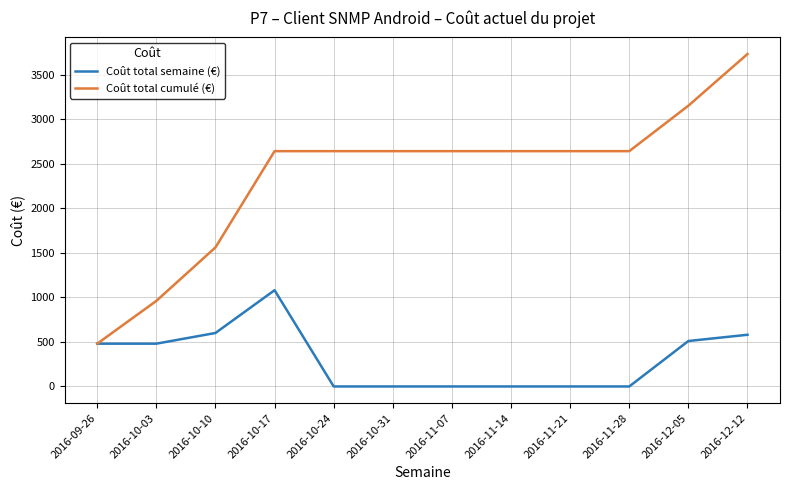

What is the difference between the Coût total semaine (€) values at 2016-11-28 and 2016-09-26?

480.0